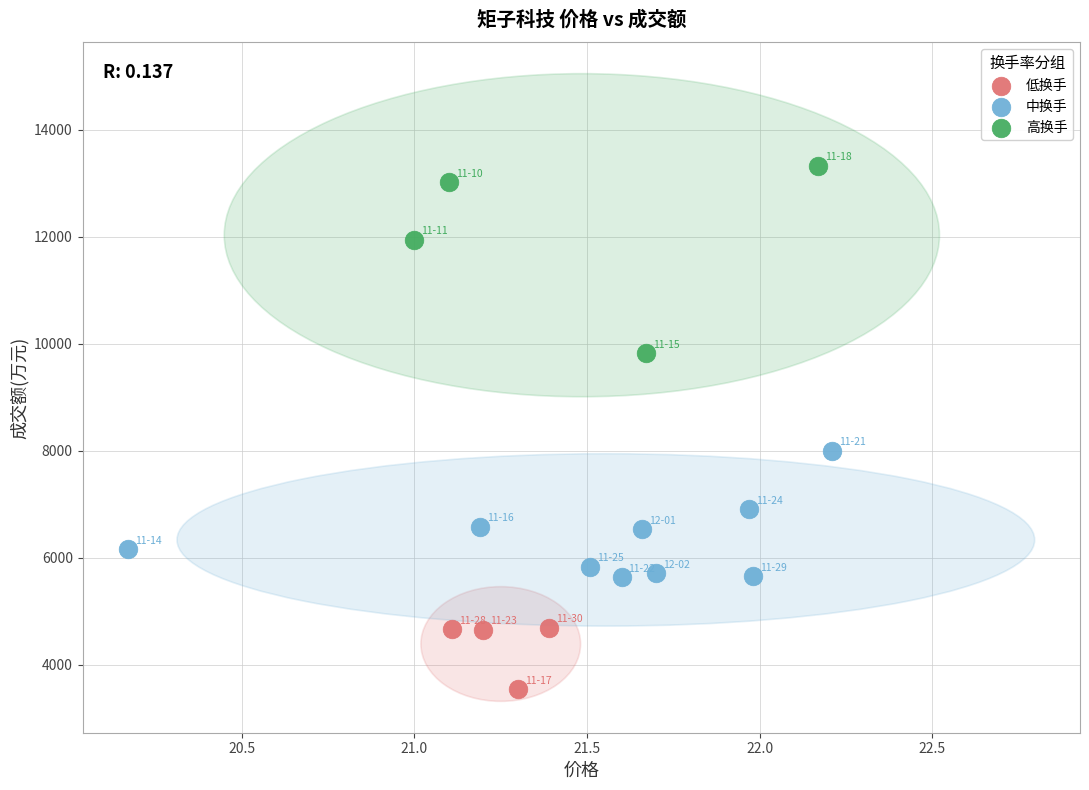

Which series reaches the maximum Y coordinate?

高换手